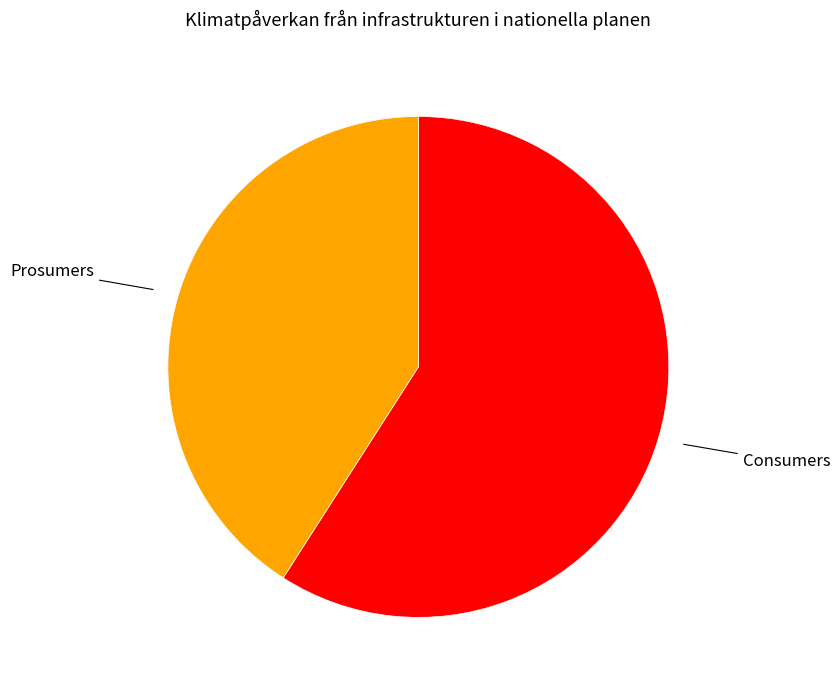

Is there a majority slice in this chart?

Yes